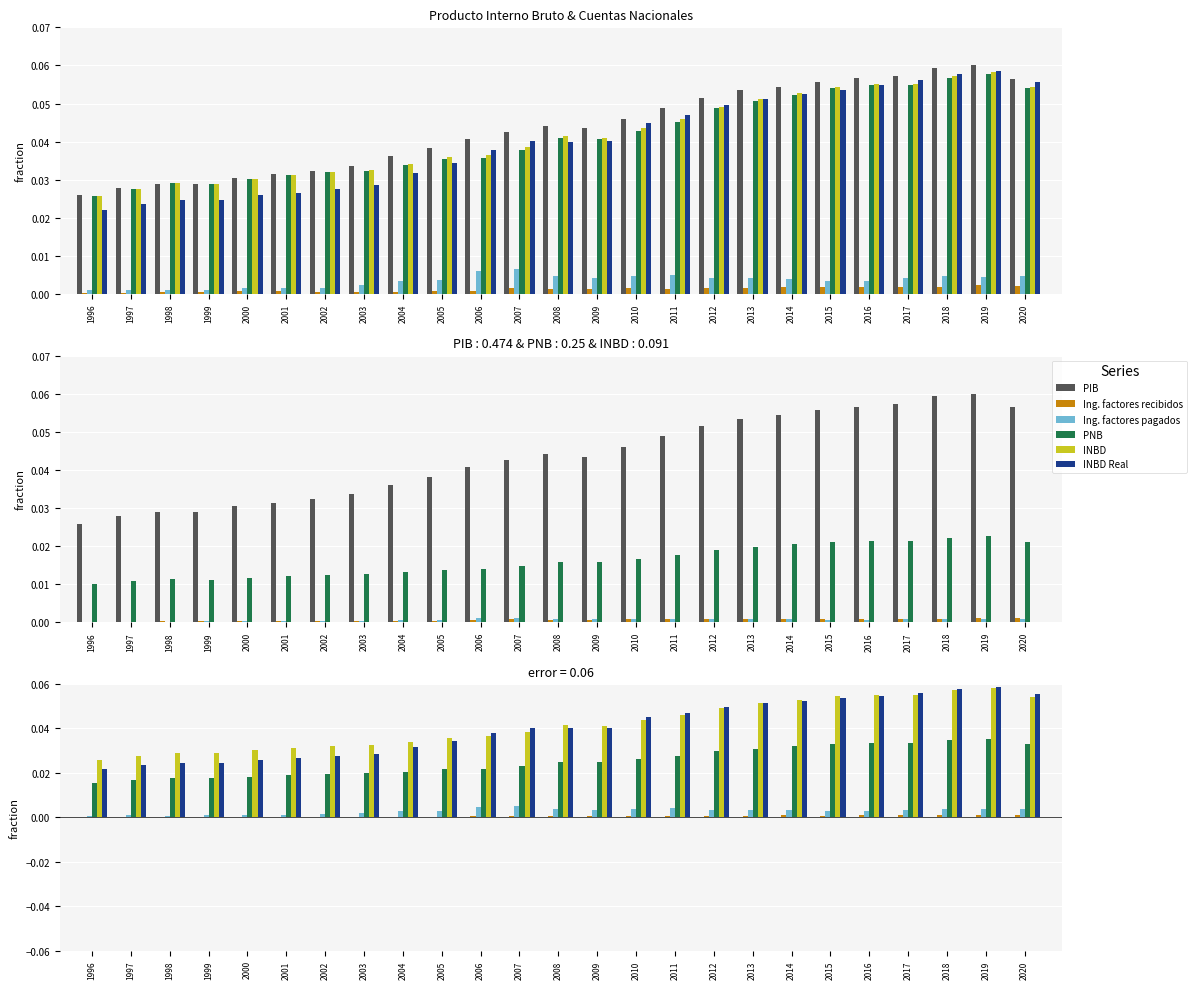

At which category is the sum across all series the highest?

2019